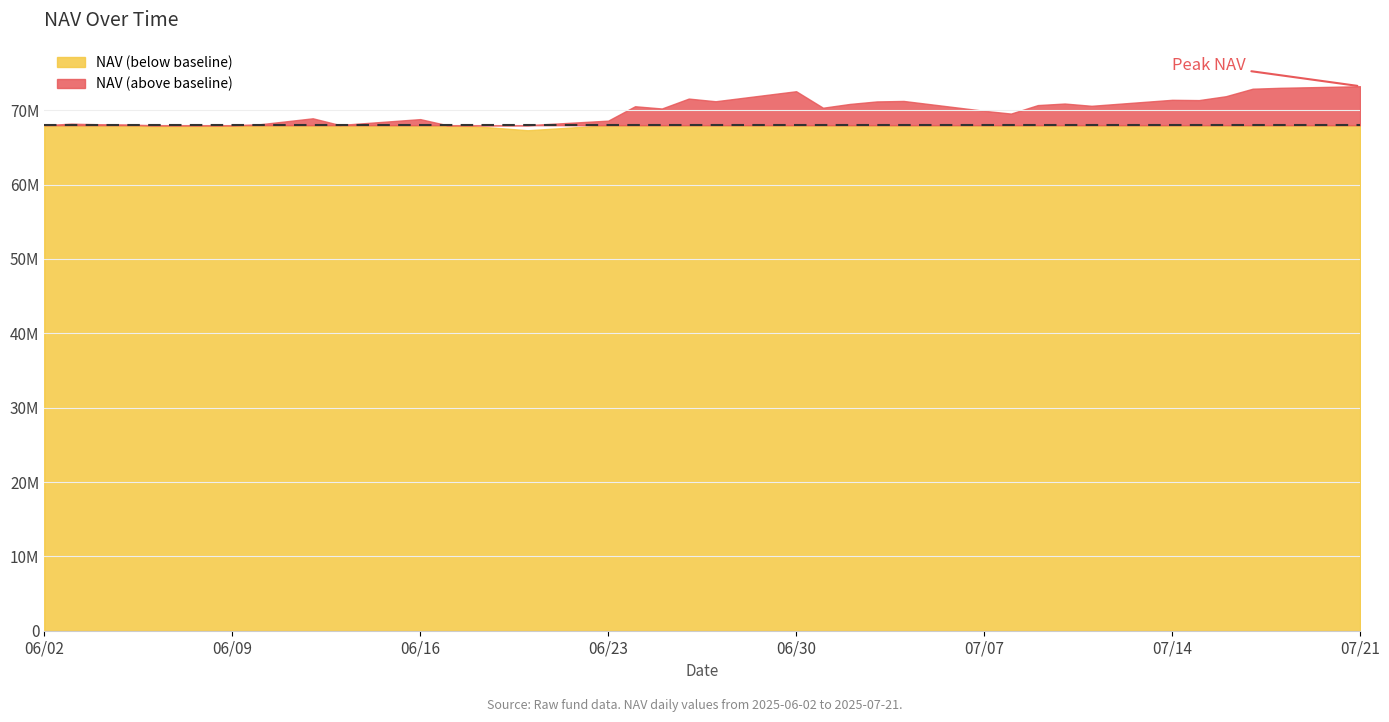

What is the change in value from 2025-06-19 to 2025-06-23?

+1014978.8